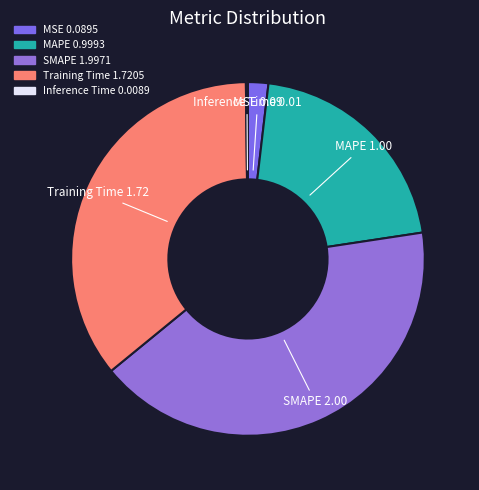

Approximately how many times larger is the value at MAPE compared to SMAPE?

0.5